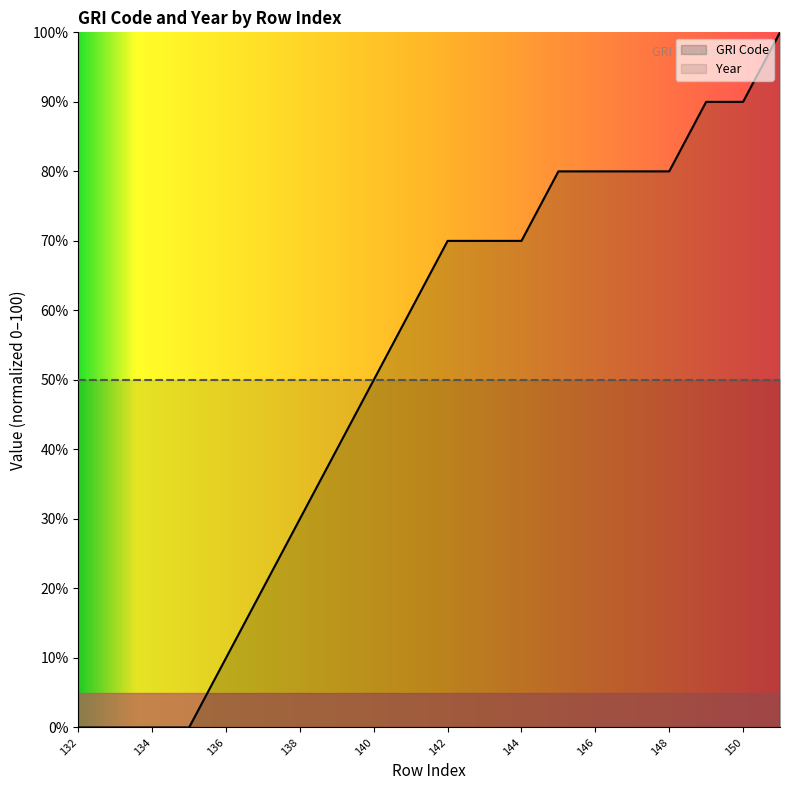

What is the maximum value shown in the chart?

100